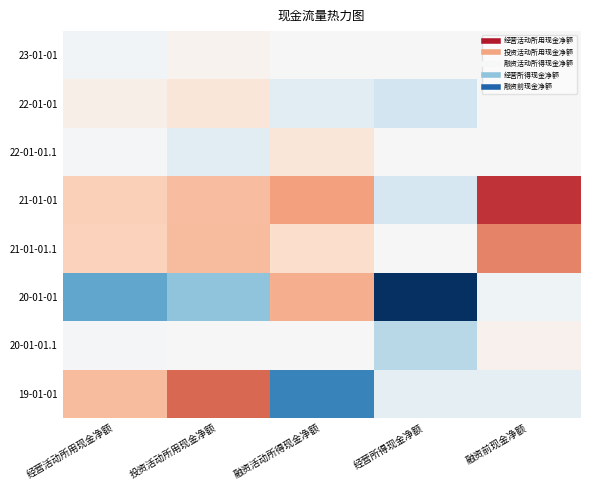

What is the smallest value displayed?

-0.7